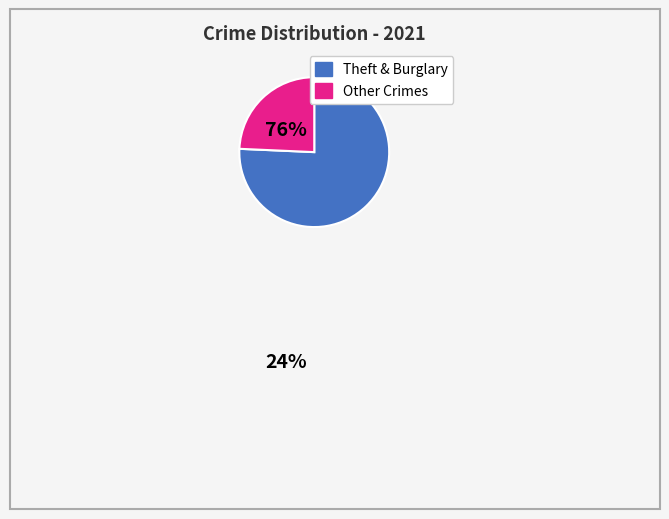

Is there a majority slice in this chart?

Yes